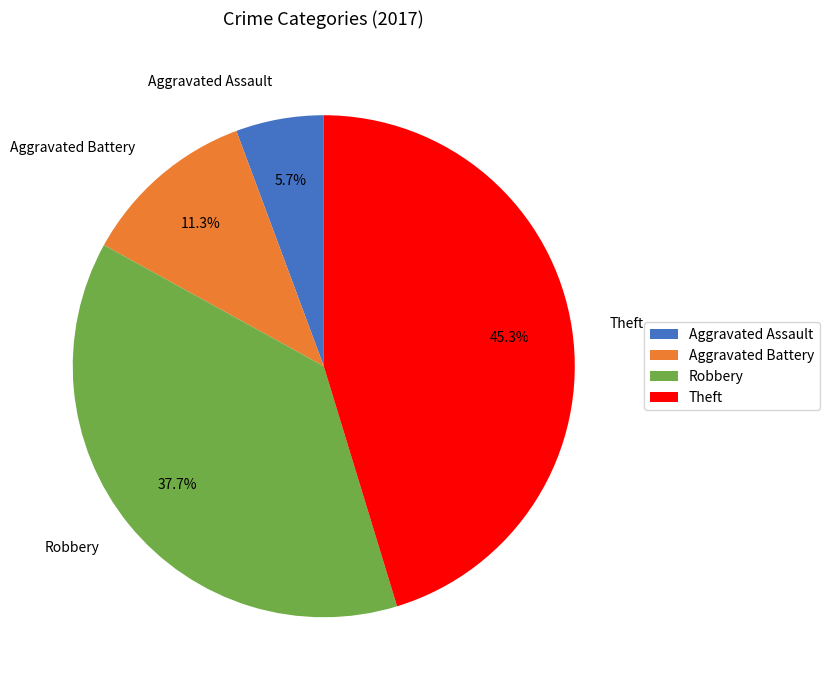

Rank the categories by value from lowest to highest.

Aggravated Assault, Aggravated Battery, Robbery, Theft